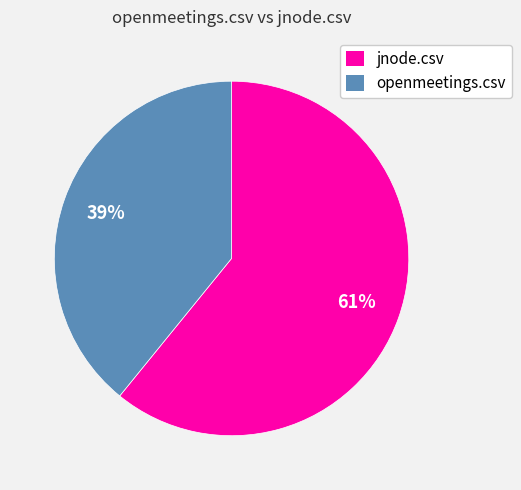

To the nearest percent, what is the difference between the openmeetings.csv and jnode.csv slice percentages?

22%